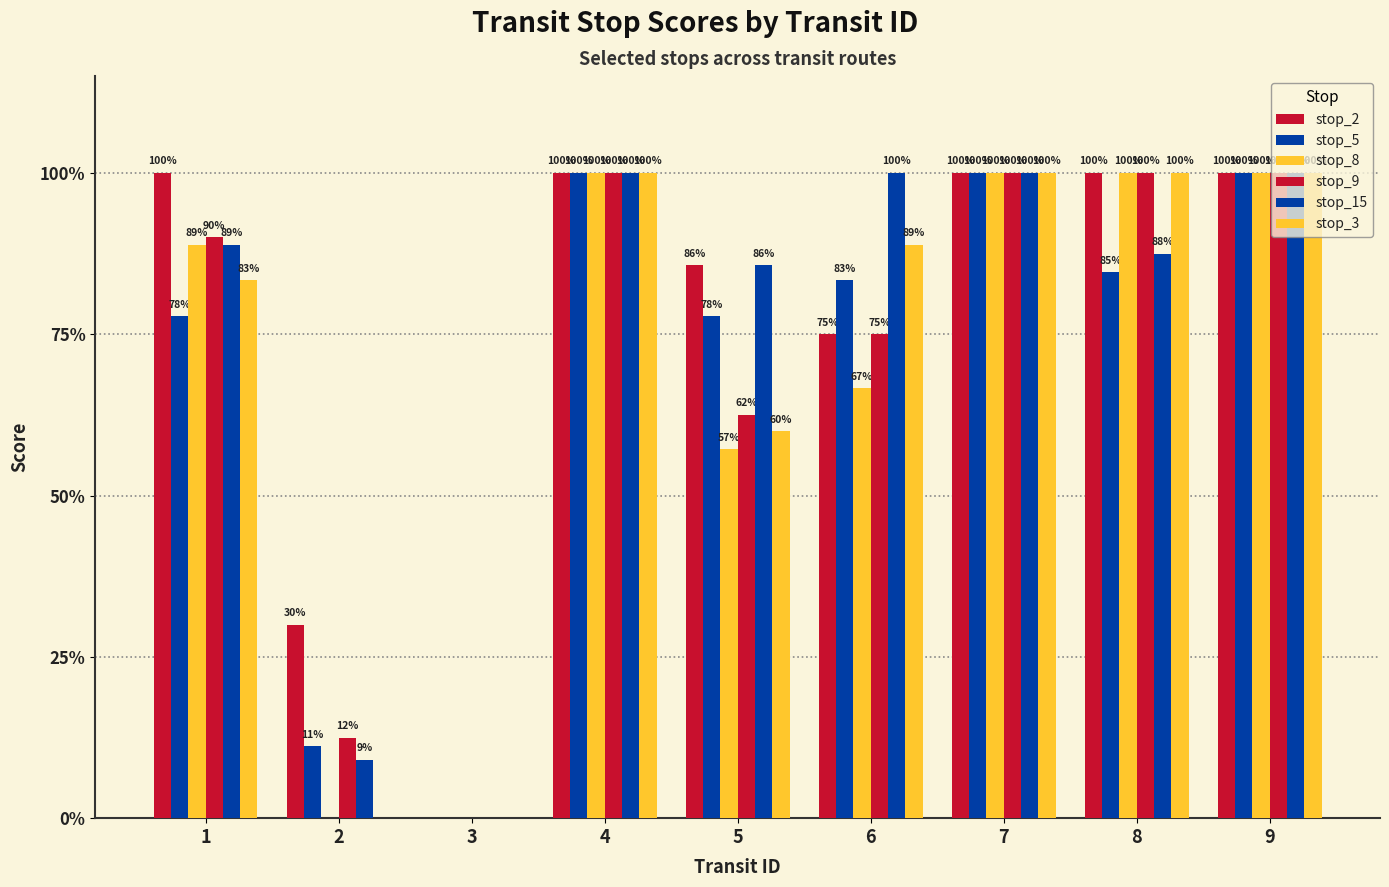

Are the bars horizontal?

No